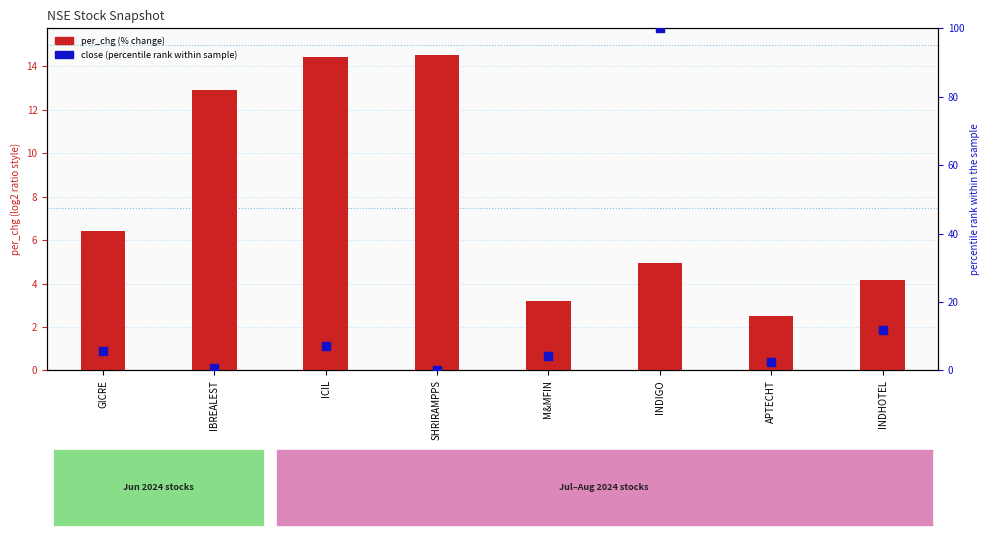

Which series reaches the maximum Y coordinate?

close (percentile rank)